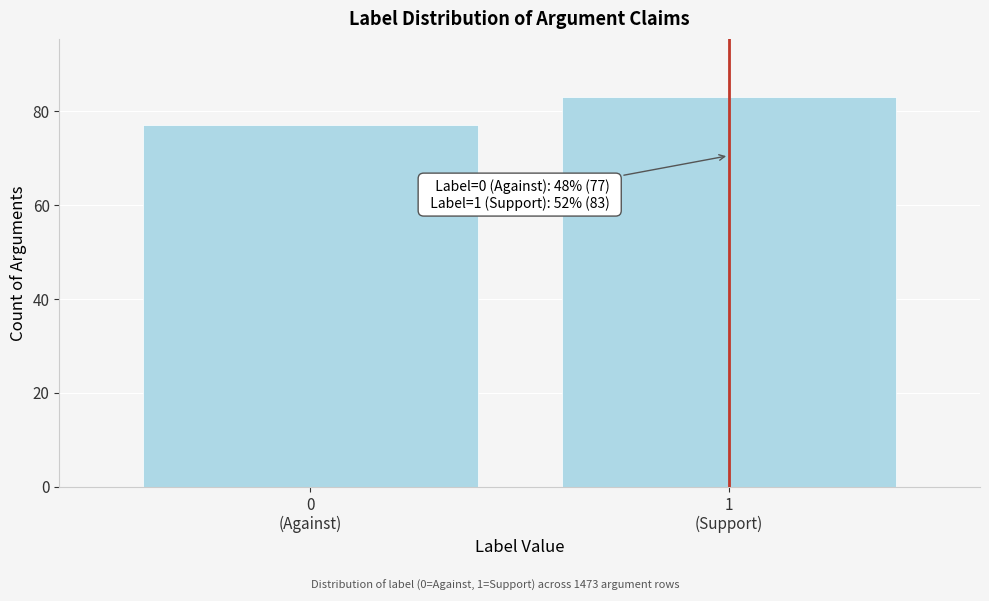

Reading left to right, list all the values displayed in this chart.

77	83